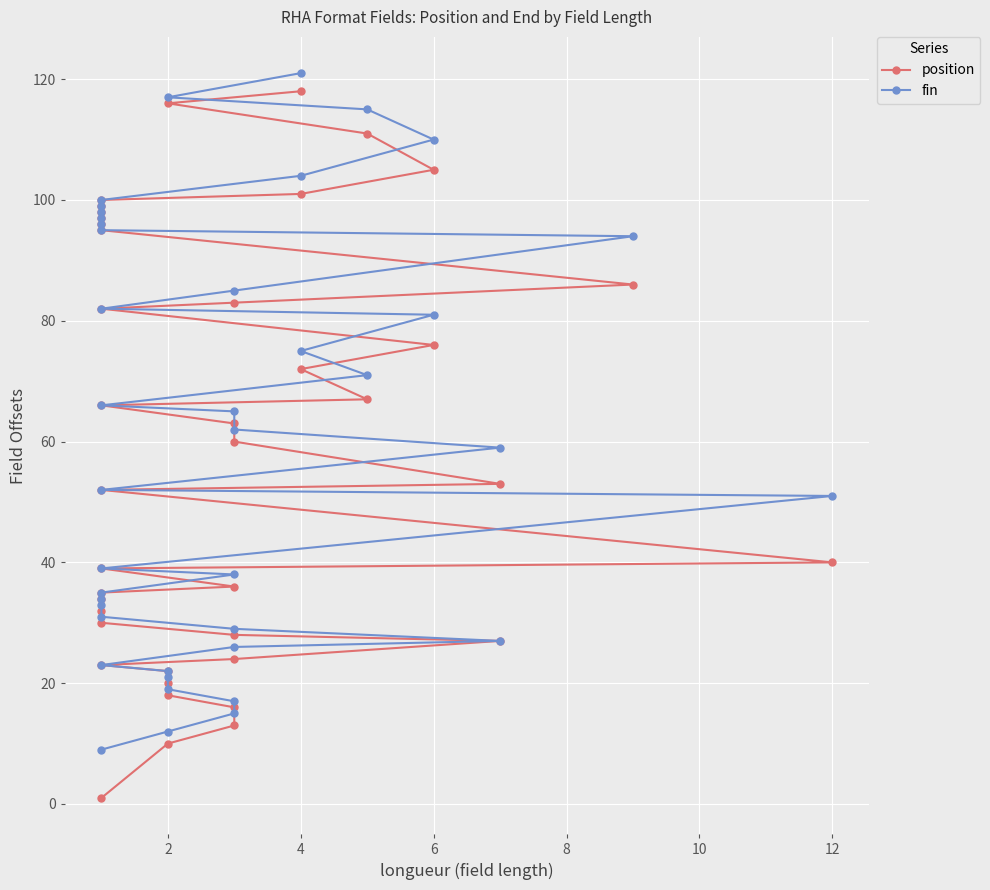

Is it true that position equals 136 at 28?

False